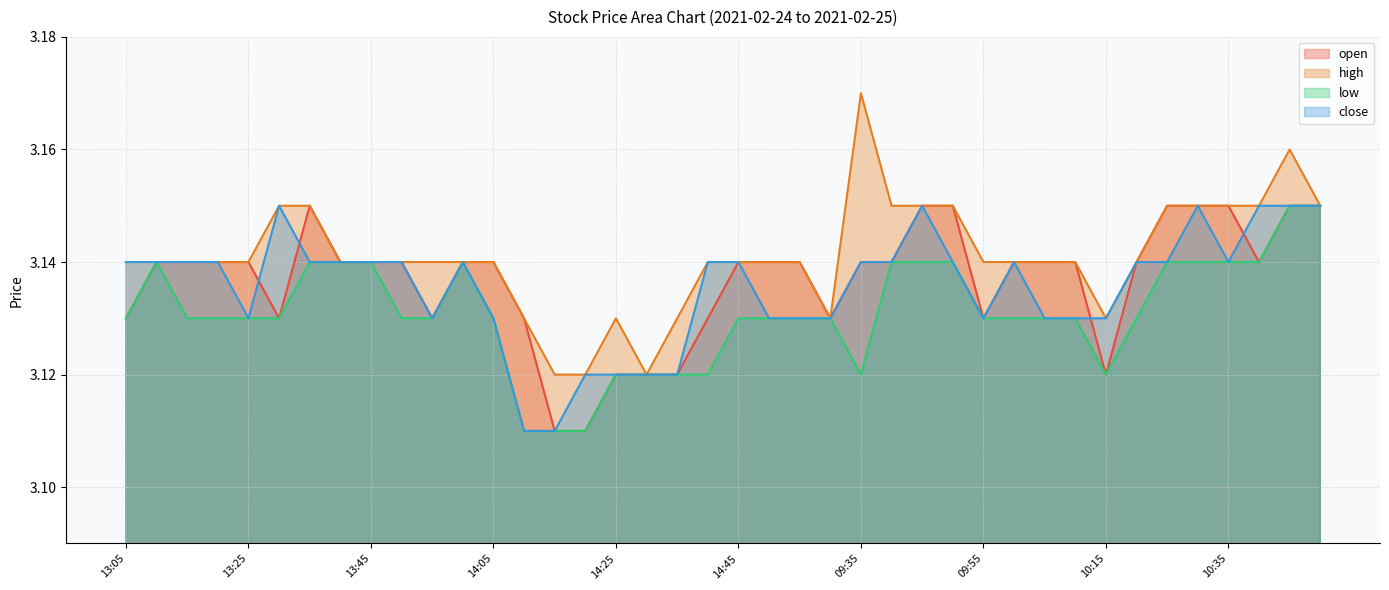

Reading left to right, extract all data points from this chart.

open: 3.1	3.1	3.1	3.1	3.1	3.1	3.1	3.1	3.1	3.1	3.1	3.1	3.1	3.1	3.1	3.1	3.1	3.1	3.1	3.1	3.1	3.1	3.1	3.1	3.1	3.1	3.1	3.1	3.1	3.1	3.1	3.1	3.1	3.1	3.1	3.1	3.1	3.1	3.1	3.1
high: 3.1	3.1	3.1	3.1	3.1	3.1	3.1	3.1	3.1	3.1	3.1	3.1	3.1	3.1	3.1	3.1	3.1	3.1	3.1	3.1	3.1	3.1	3.1	3.1	3.2	3.1	3.1	3.1	3.1	3.1	3.1	3.1	3.1	3.1	3.1	3.1	3.1	3.1	3.2	3.1
low: 3.1	3.1	3.1	3.1	3.1	3.1	3.1	3.1	3.1	3.1	3.1	3.1	3.1	3.1	3.1	3.1	3.1	3.1	3.1	3.1	3.1	3.1	3.1	3.1	3.1	3.1	3.1	3.1	3.1	3.1	3.1	3.1	3.1	3.1	3.1	3.1	3.1	3.1	3.1	3.1
close: 3.1	3.1	3.1	3.1	3.1	3.1	3.1	3.1	3.1	3.1	3.1	3.1	3.1	3.1	3.1	3.1	3.1	3.1	3.1	3.1	3.1	3.1	3.1	3.1	3.1	3.1	3.1	3.1	3.1	3.1	3.1	3.1	3.1	3.1	3.1	3.1	3.1	3.1	3.1	3.1